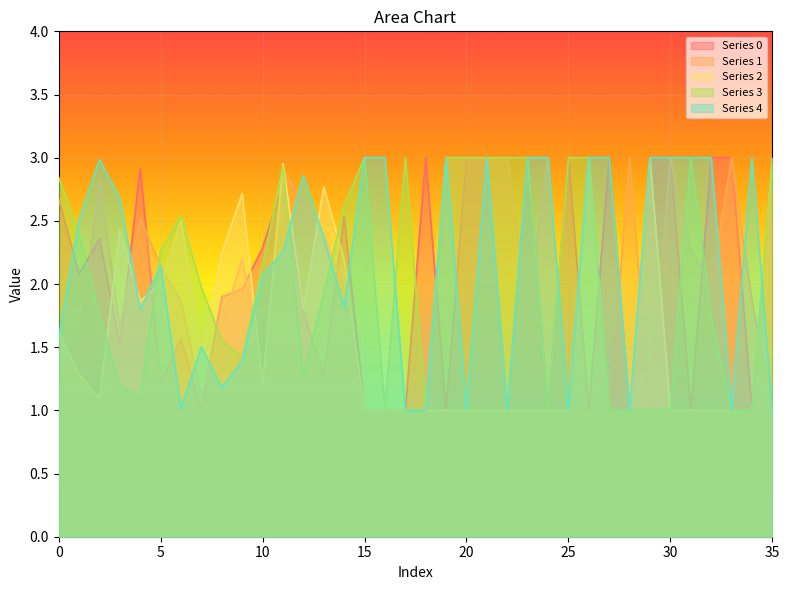

At which label is 2 closest to 2?

5